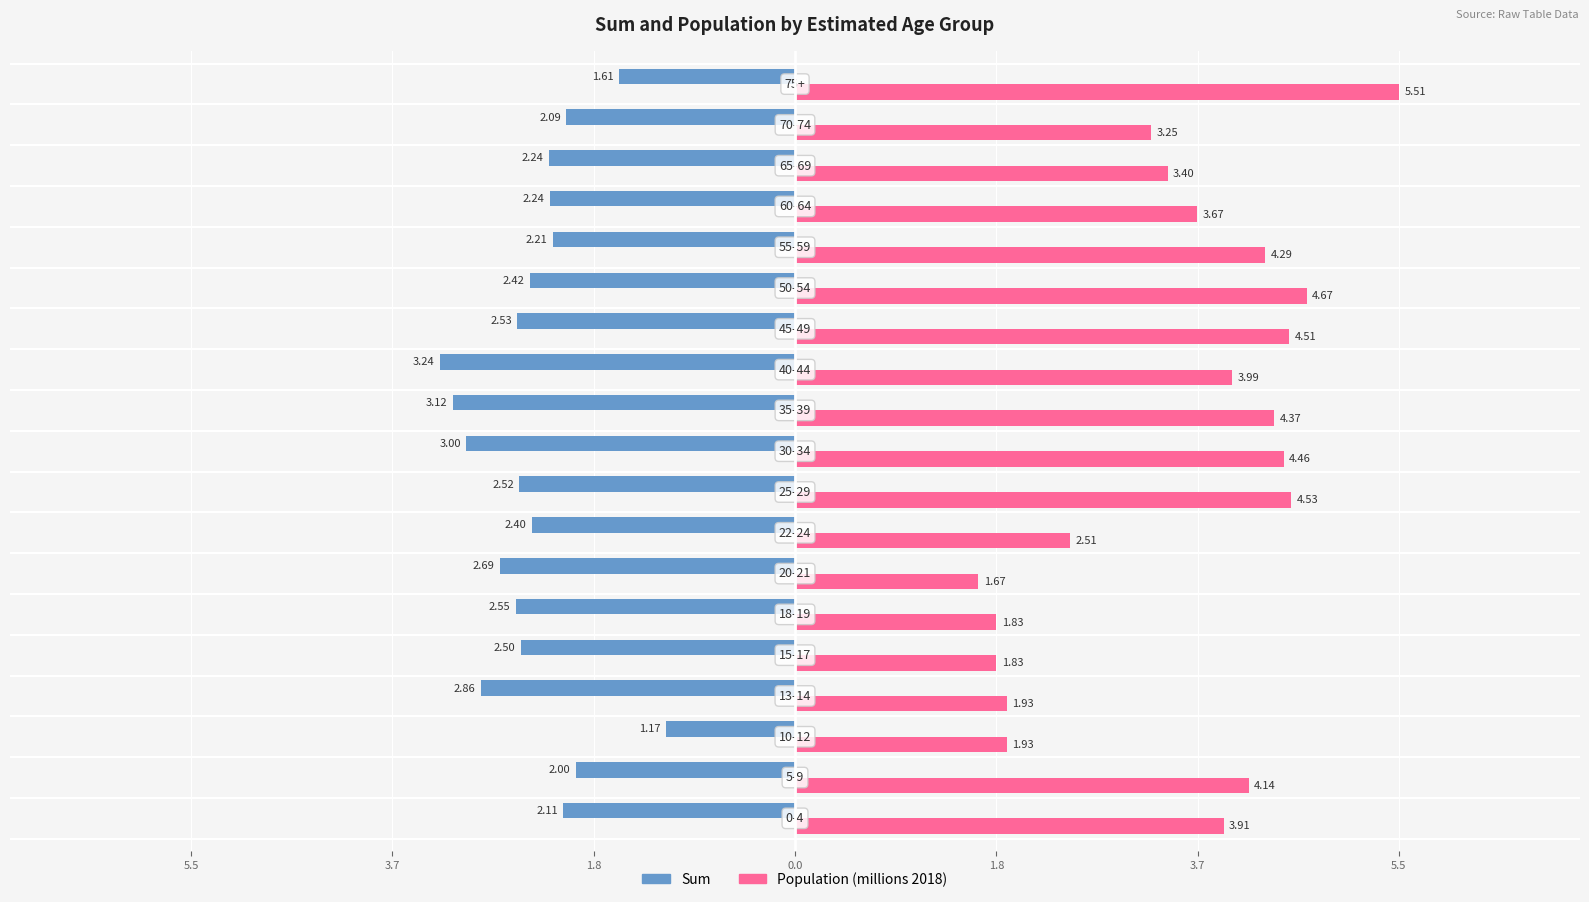

What are all the series names shown in the legend?

Sum, Population (millions 2018)